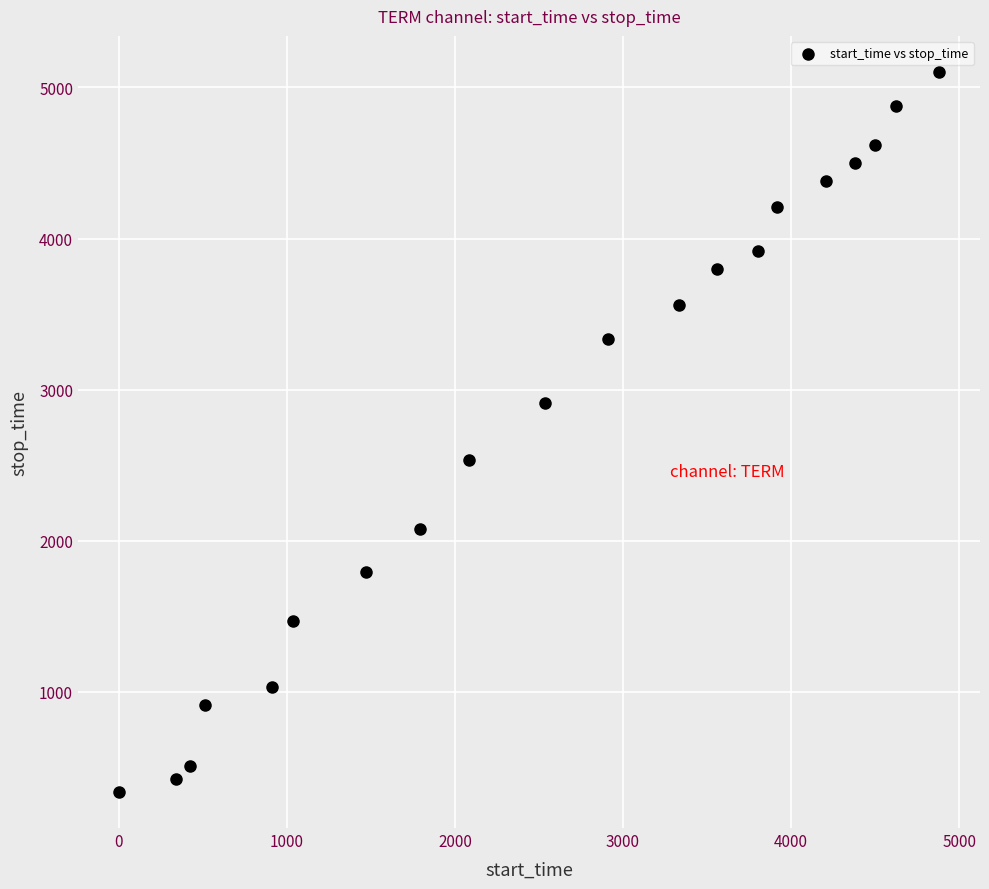

What is the range of Y values (max minus min)?

4766